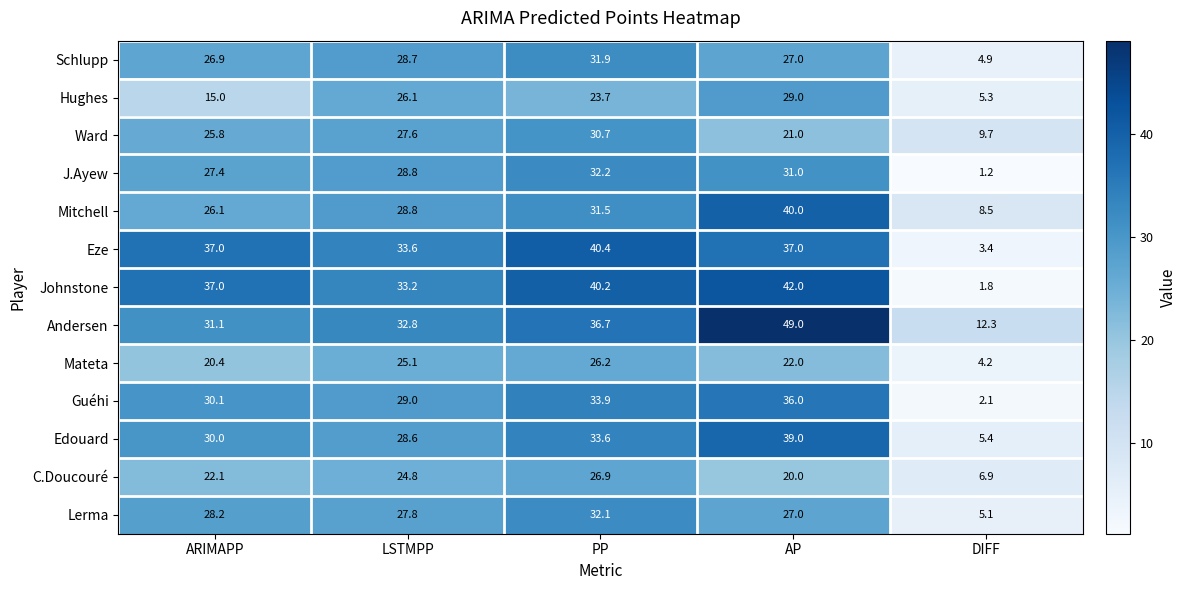

At how many categories does at least one series exceed 25?

4